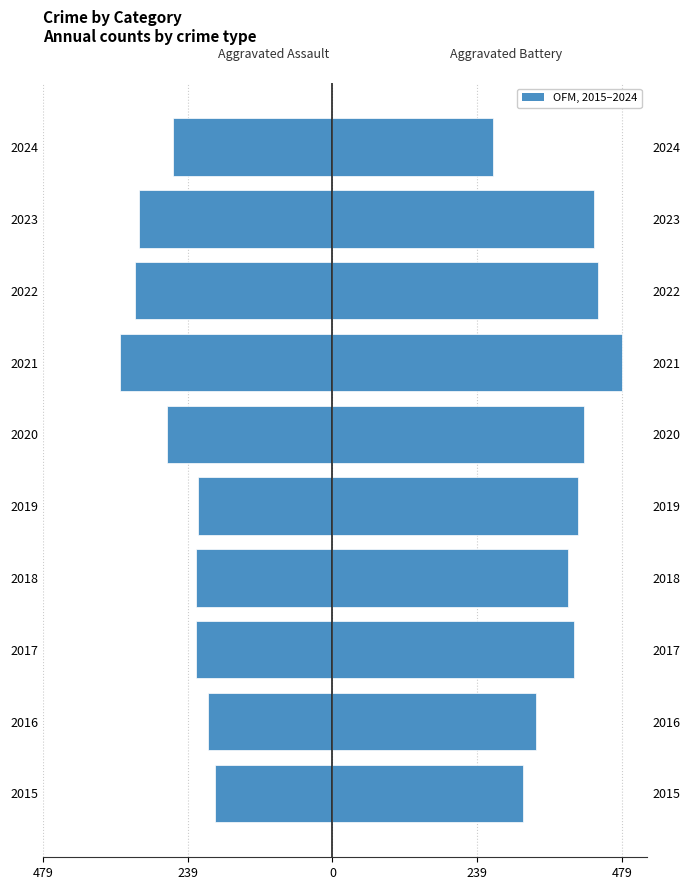

Where does the Aggravated Battery series first go above 407?

2020